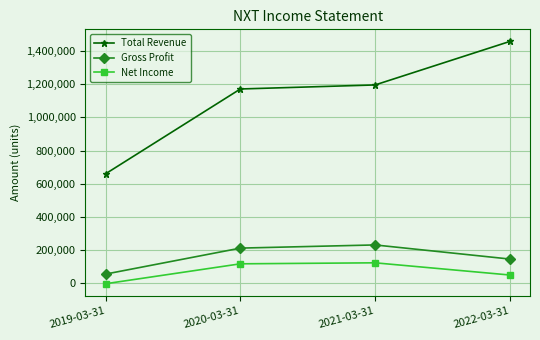

The Total Revenue series shows 452039 at 2019-03-31. True or false?

False